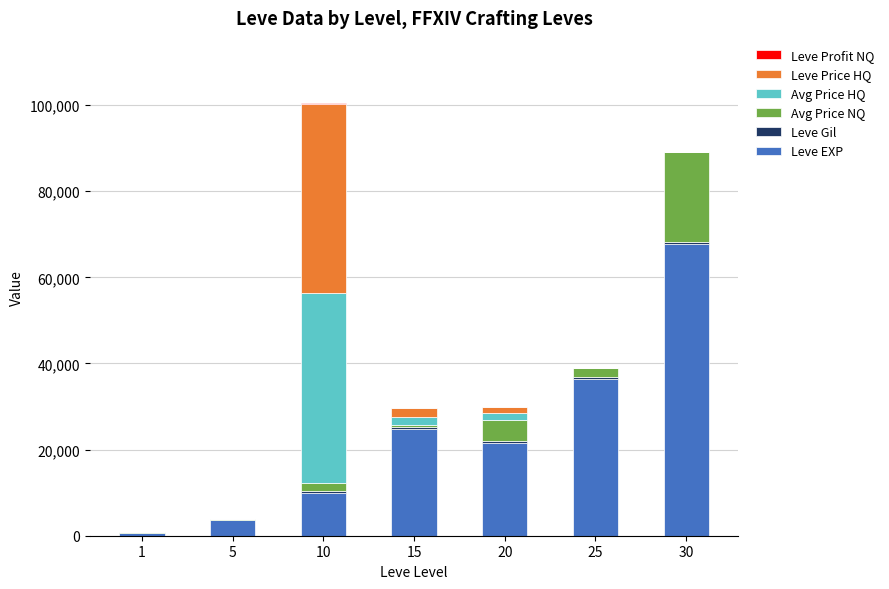

Rank the categories by Leve Price HQ value from highest to lowest.

10, 15, 20, 1, 5, 25, 30